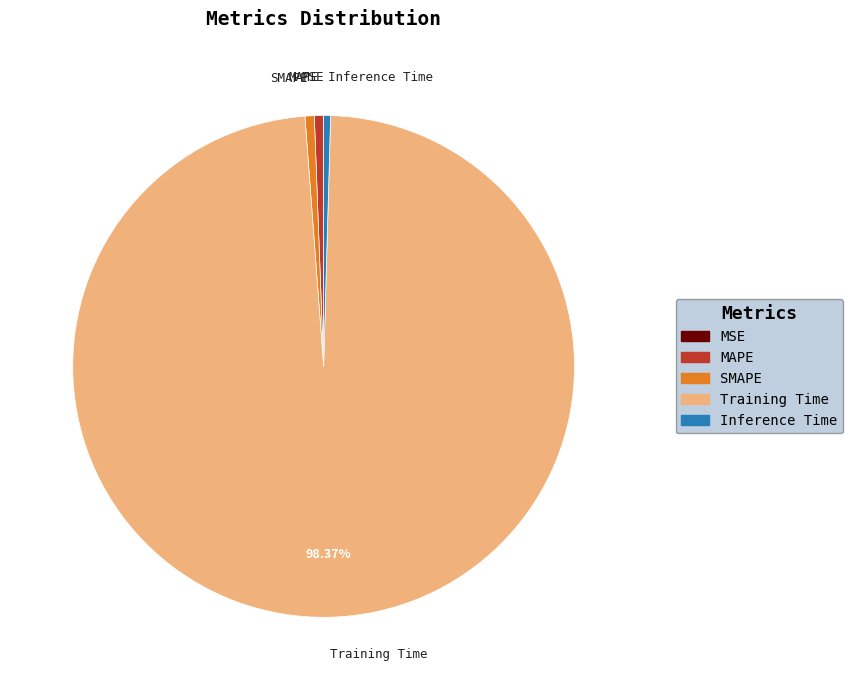

Is Training Time the majority of the pie?

Yes